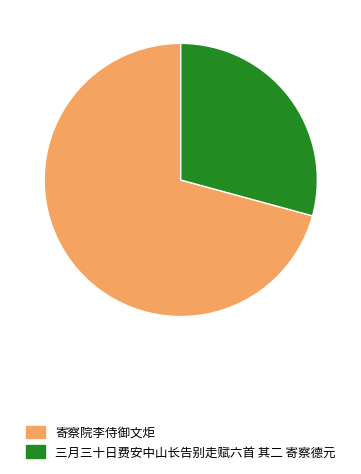

True or false: 寄察院李侍御文炬 accounts for 9% of the total.

False